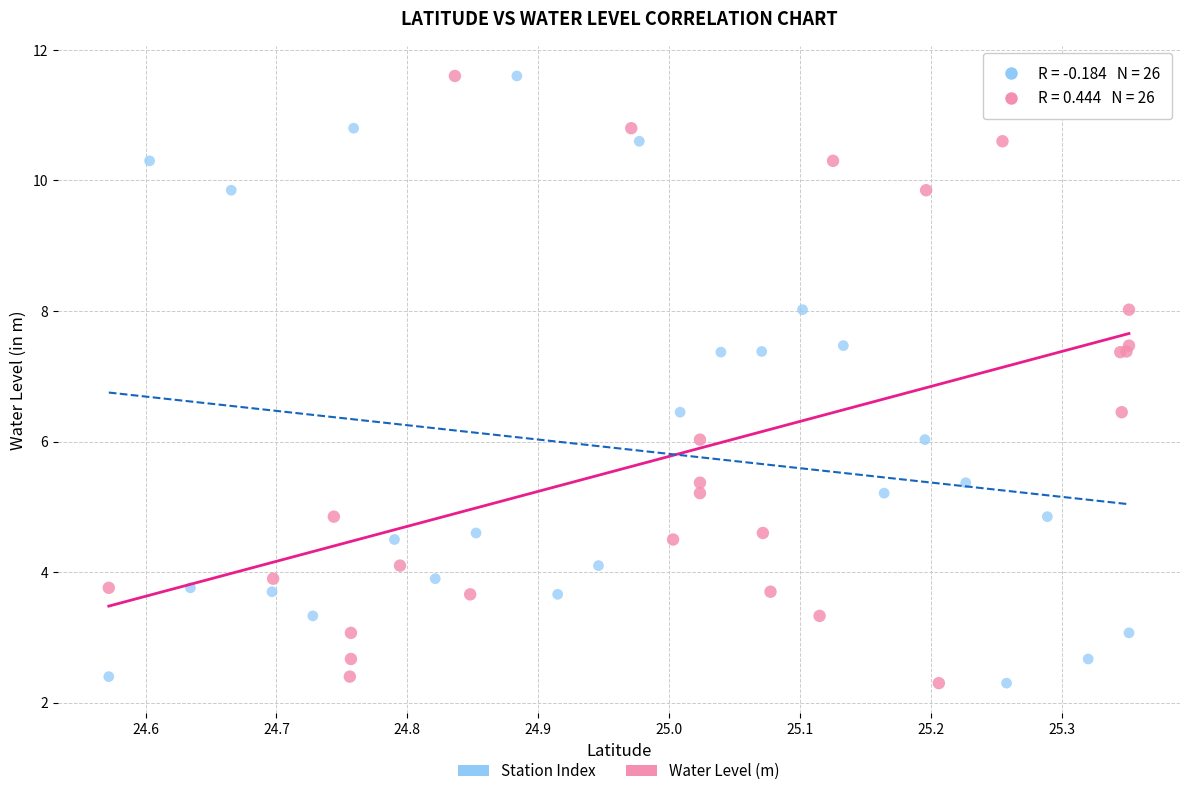

What are all the series names shown in the legend?

Station Index, Water Level (m)